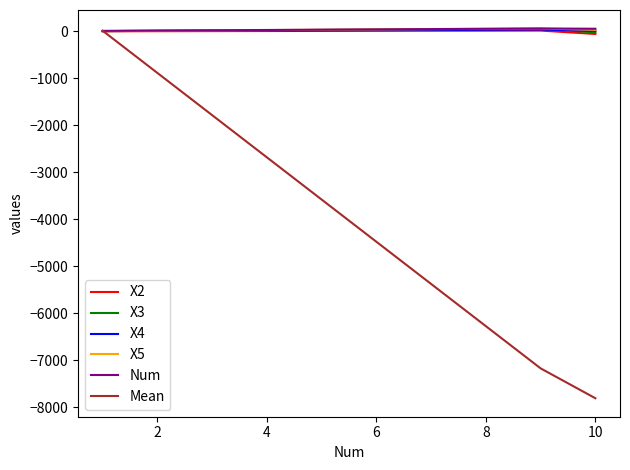

Which series has the largest range (max minus min)?

Mean